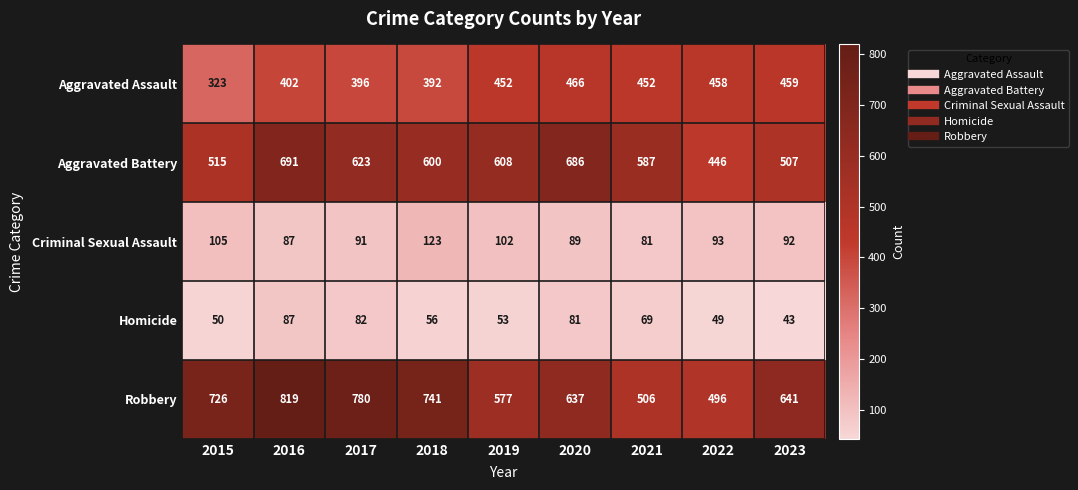

How many distinct data groups are displayed?

5